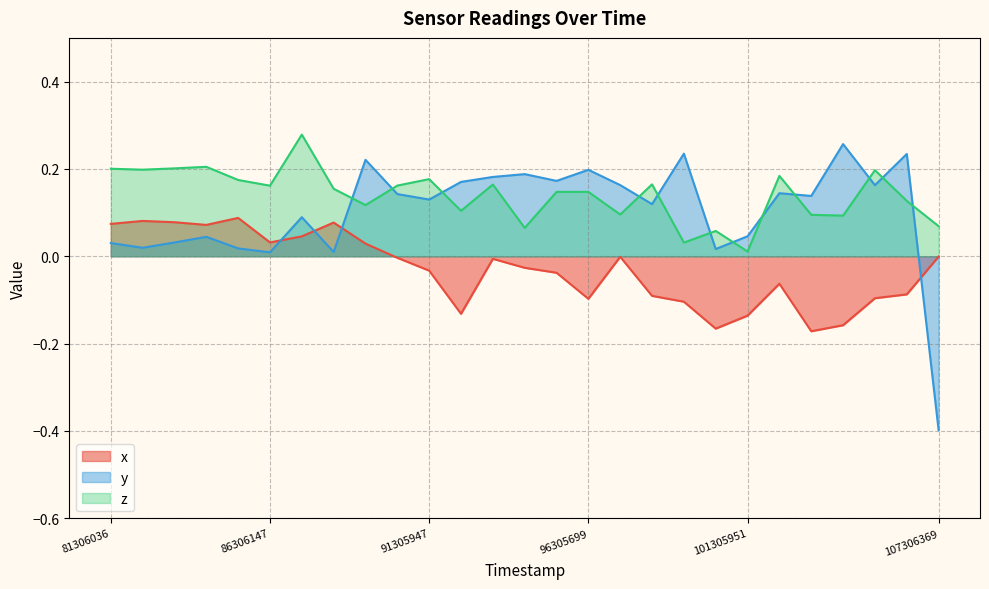

List the labels in order of x value, largest first.

85306055, 82306166, 83306068, 88305833, 81306036, 84306254, 87305901, 86306147, 89305780, 107306369, 97305685, 90306774, 93305936, 94306741, 91305947, 95306627, 102306020, 106307093, 98305799, 105306184, 96305699, 99305757, 92306066, 101305951, 104306090, 100305645, 103305951